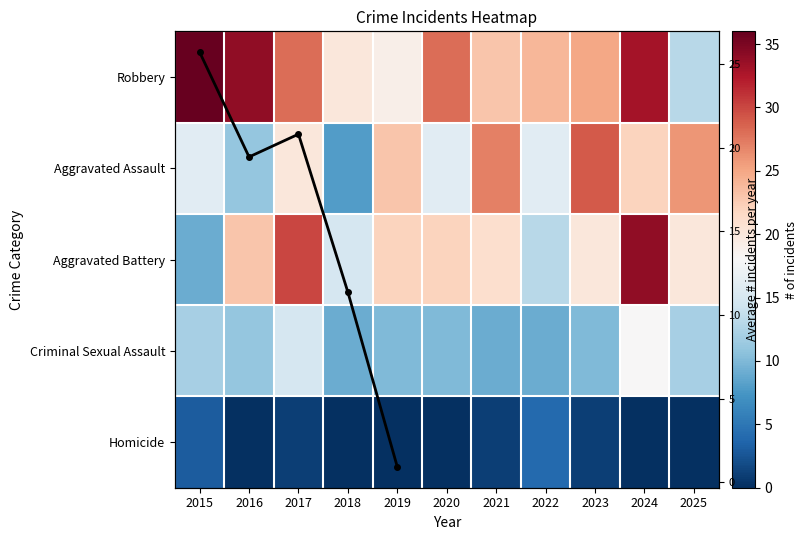

Which series has the widest spread of values?

Aggravated Battery